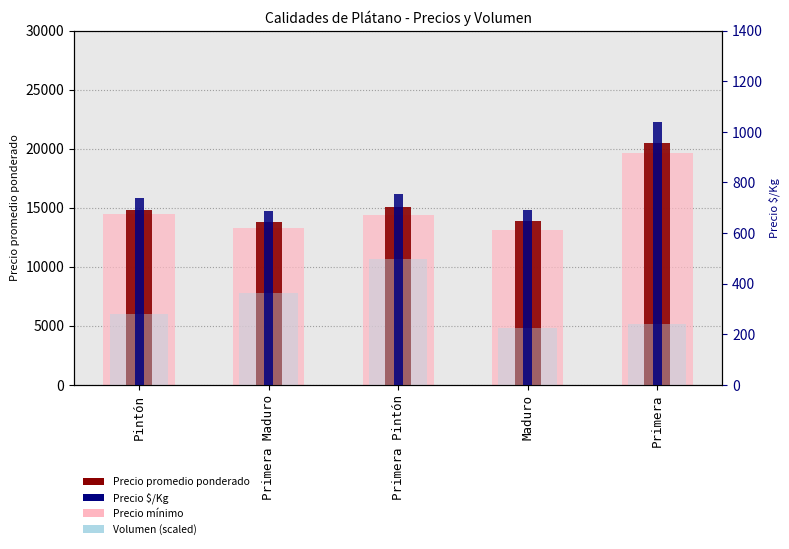

Reading left to right, what are all the values shown in this chart?

Precio mínimo: 14500.0	13250.0	14417.0	13125.0	19600.0
Precio promedio ponderado: 14800.0	13784.0	15084.0	13847.0	20509.0
Precio $/Kg: 740.0	689.0	754.0	692.0	1038.0
Volumen (scaled): 278.5	365.0	496.0	223.0	242.0